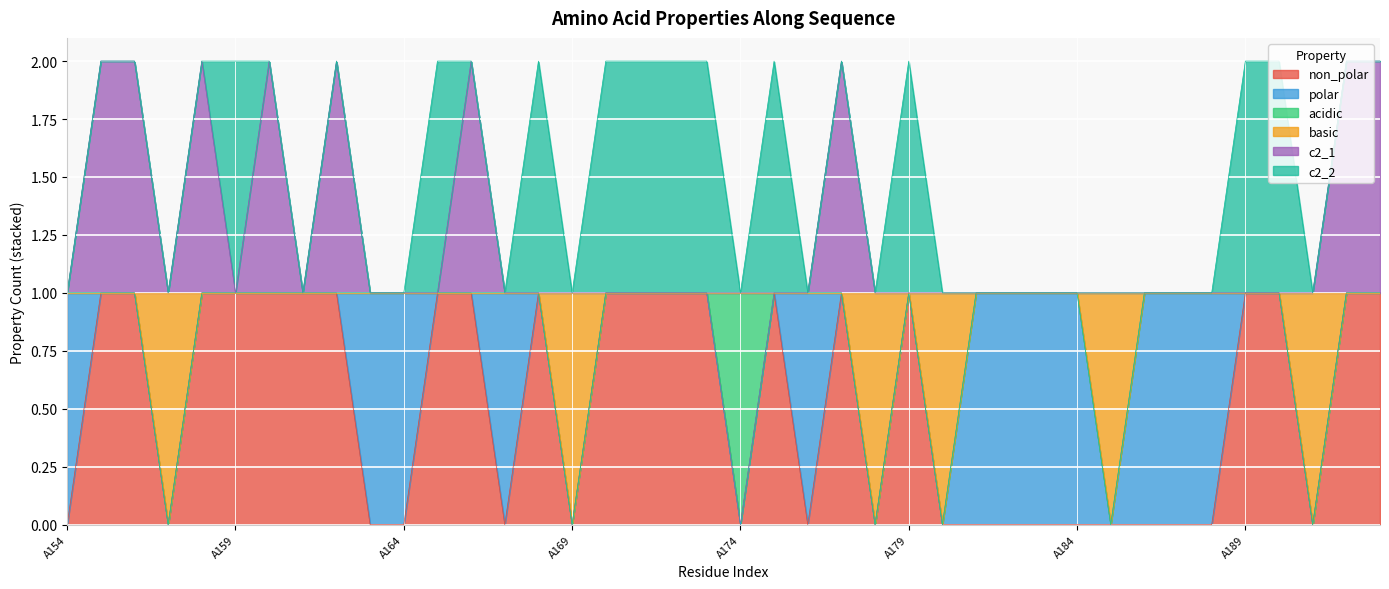

Which category has the highest value across all series?

A155